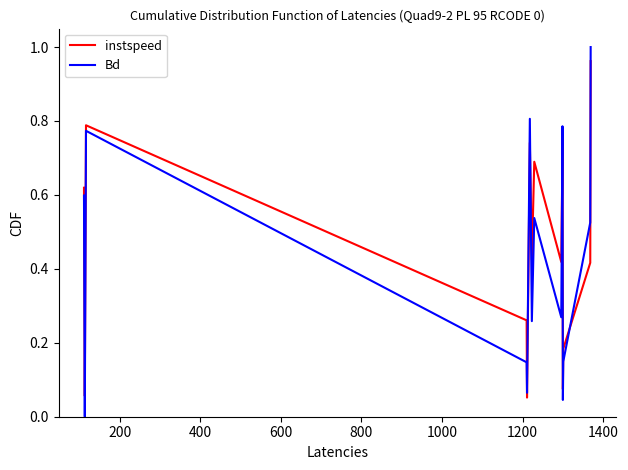

Which series has the largest range (max minus min)?

Bd